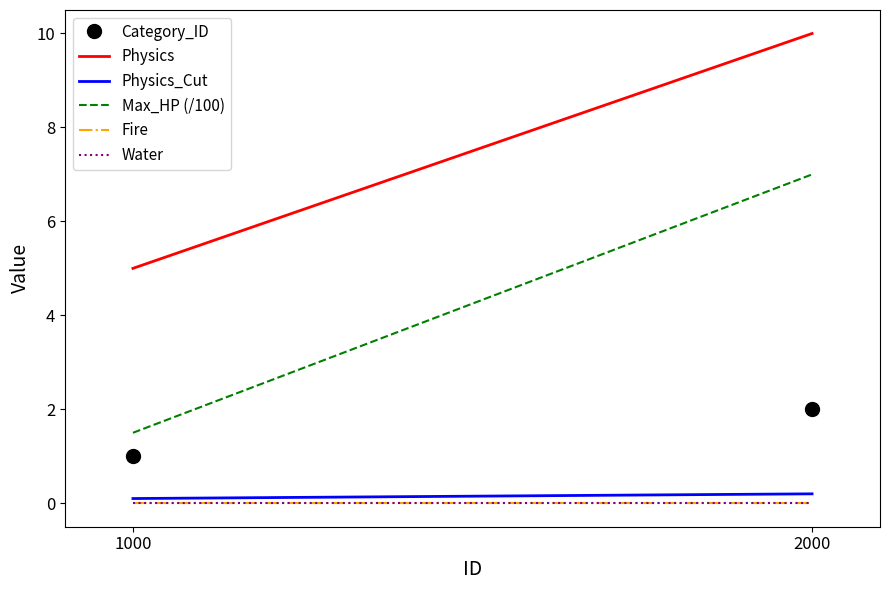

How many categories are shown in the chart?

2